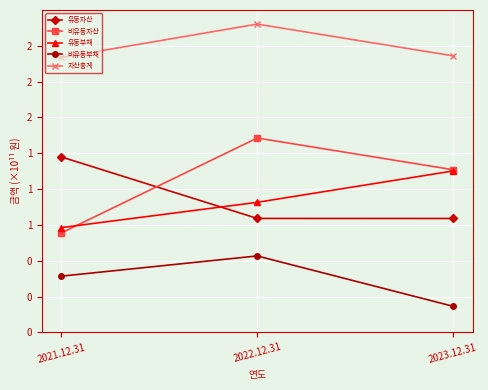

At which category is the sum across all series the highest?

2022.12.31